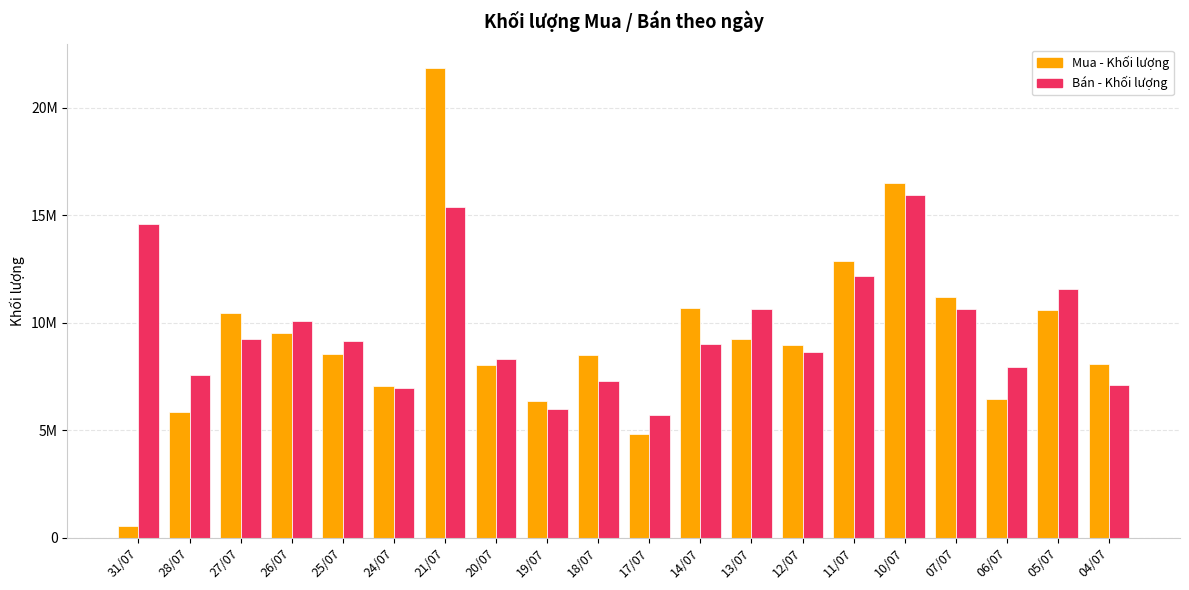

What is the sum of the Bán - Khối lượng values at 11/07 and 28/07?

19769100